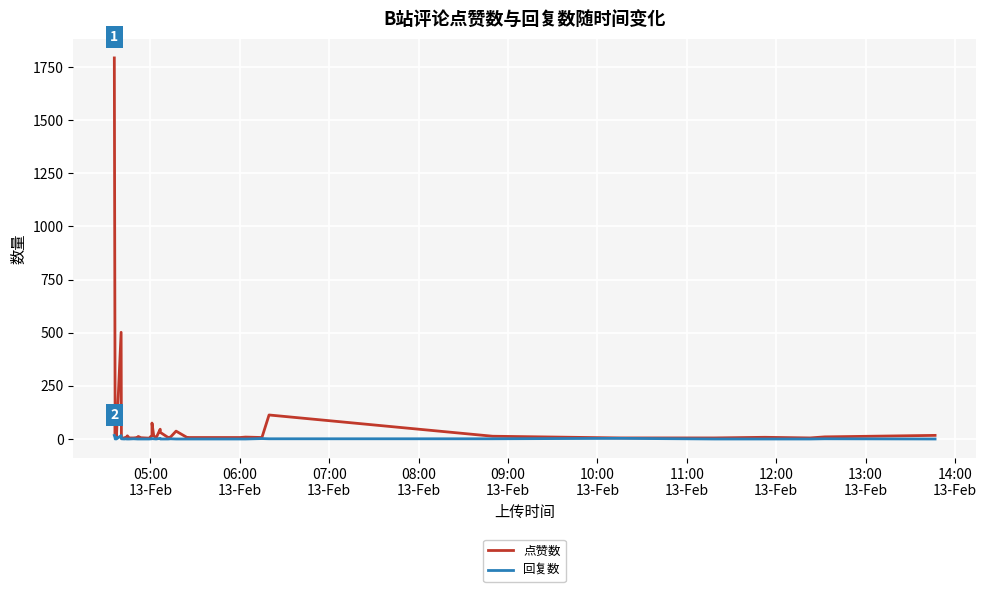

What is the highest value of the 点赞数 series?

1793